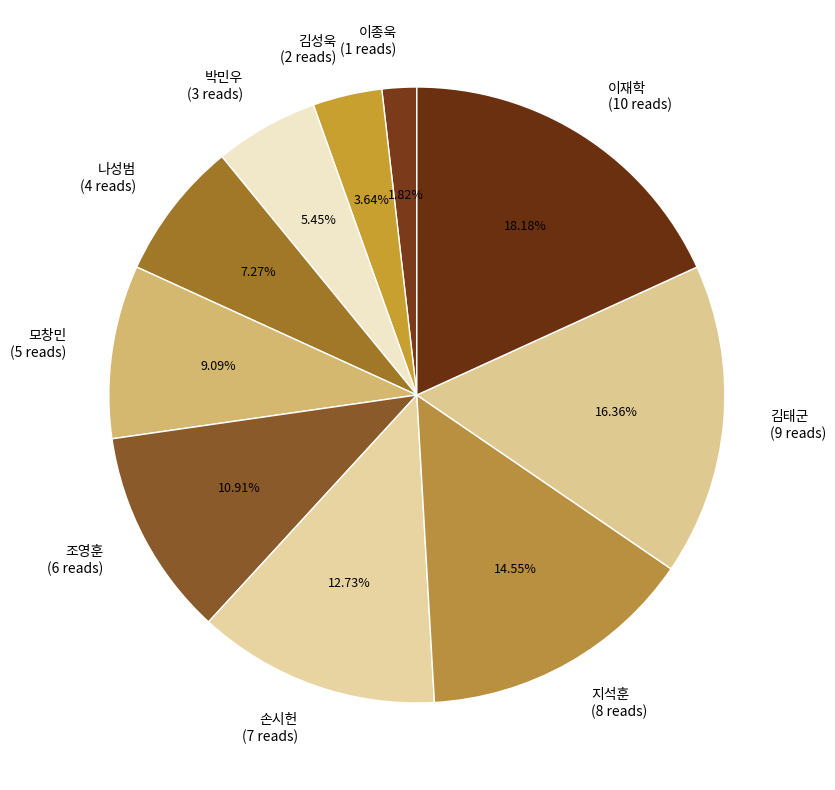

Does 이종욱 account for over 50% of the chart?

No